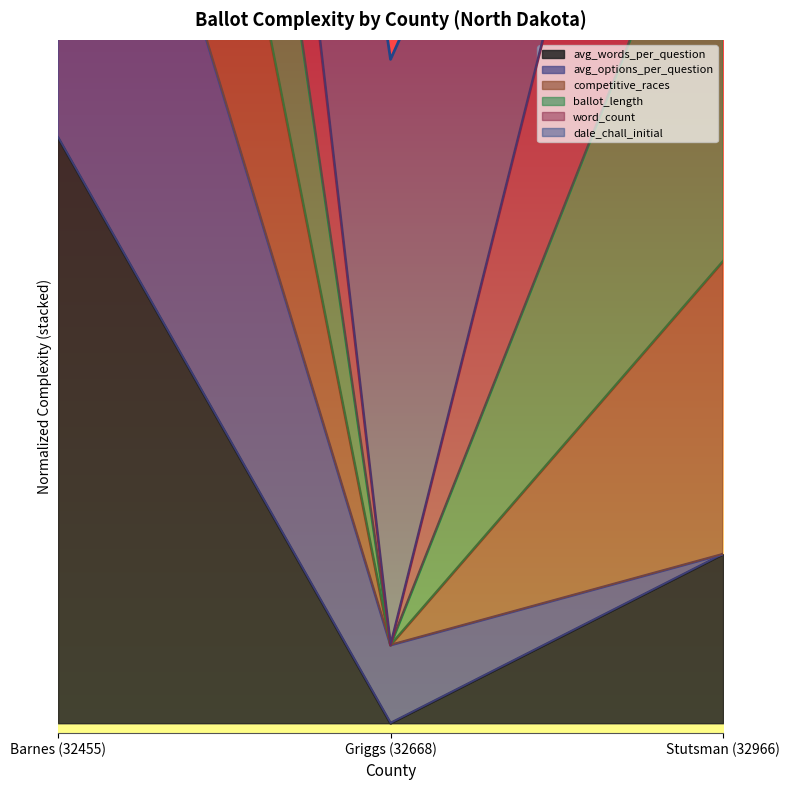

Between Griggs (32668) and Stutsman (32966), which series saw the biggest shift?

competitive_races